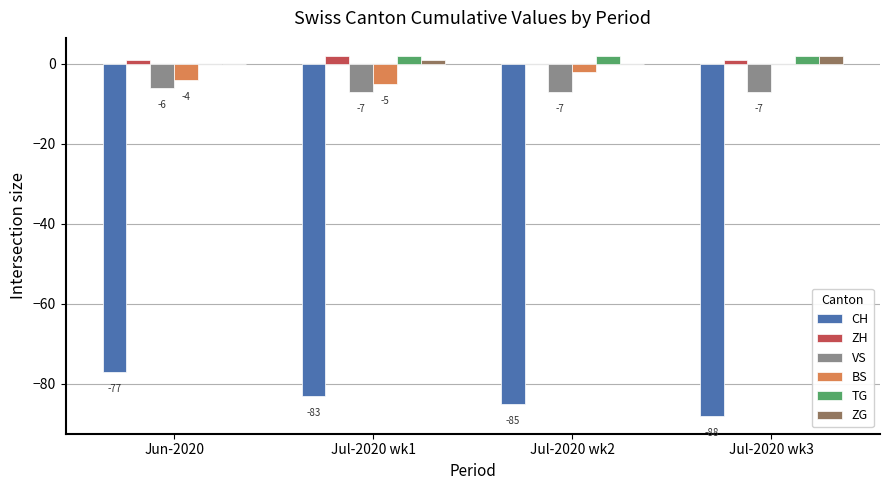

How many data points in VS are above -7?

1